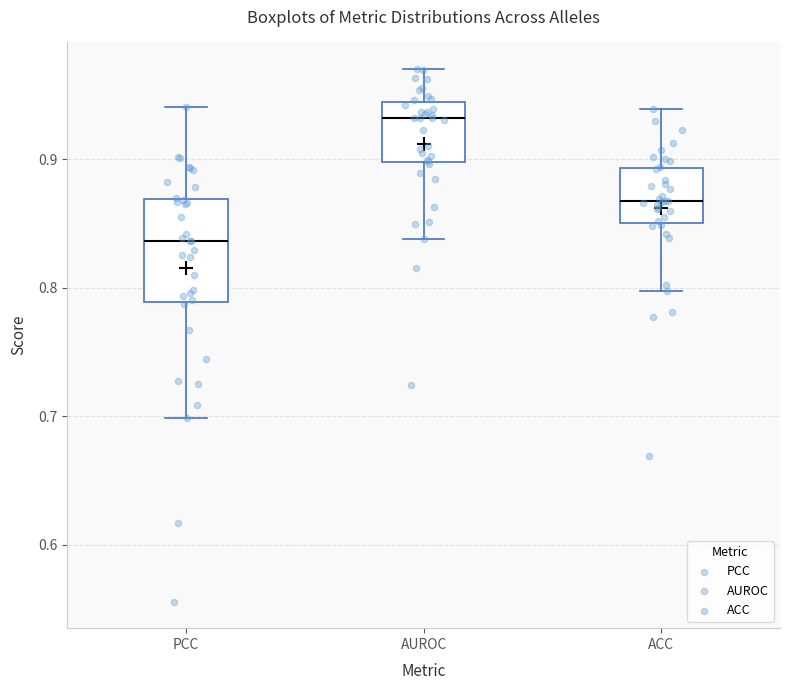

Reading left to right, transcribe this box plot: for each box, give where its median line is, the range the box spans, and where its two whiskers end, as read against the y-axis. The values are not printed on the chart, so give them approximately, as read against the axis.

PCC: median 0.84, box 0.79 to 0.87, whiskers 0.70 to 0.94
AUROC: median 0.93, box 0.90 to 0.94, whiskers 0.84 to 0.97
ACC: median 0.87, box 0.85 to 0.89, whiskers 0.80 to 0.94